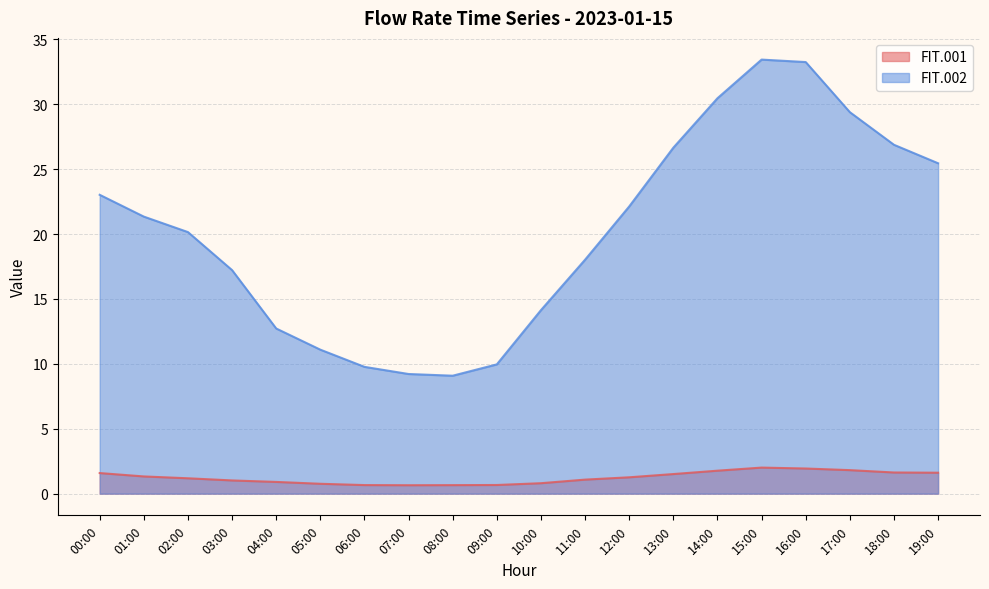

Is it true that FIT.002 equals 21.1 at 10:00?

False